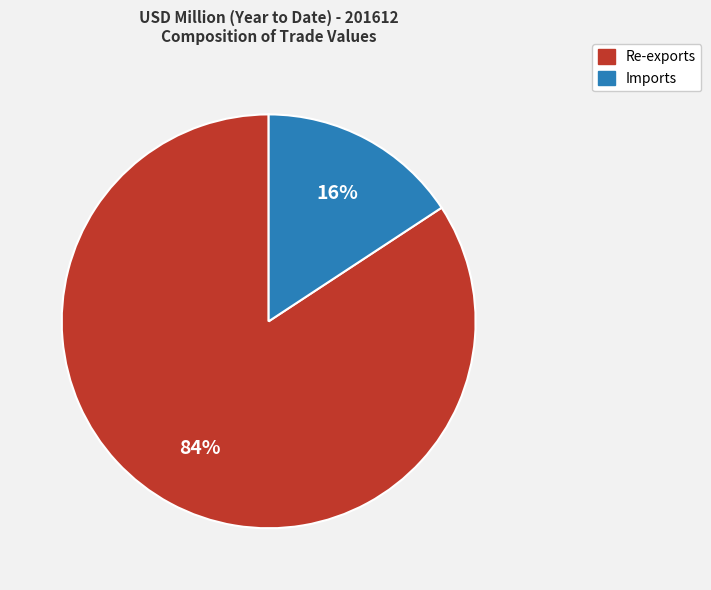

Does any single category account for the majority?

Yes